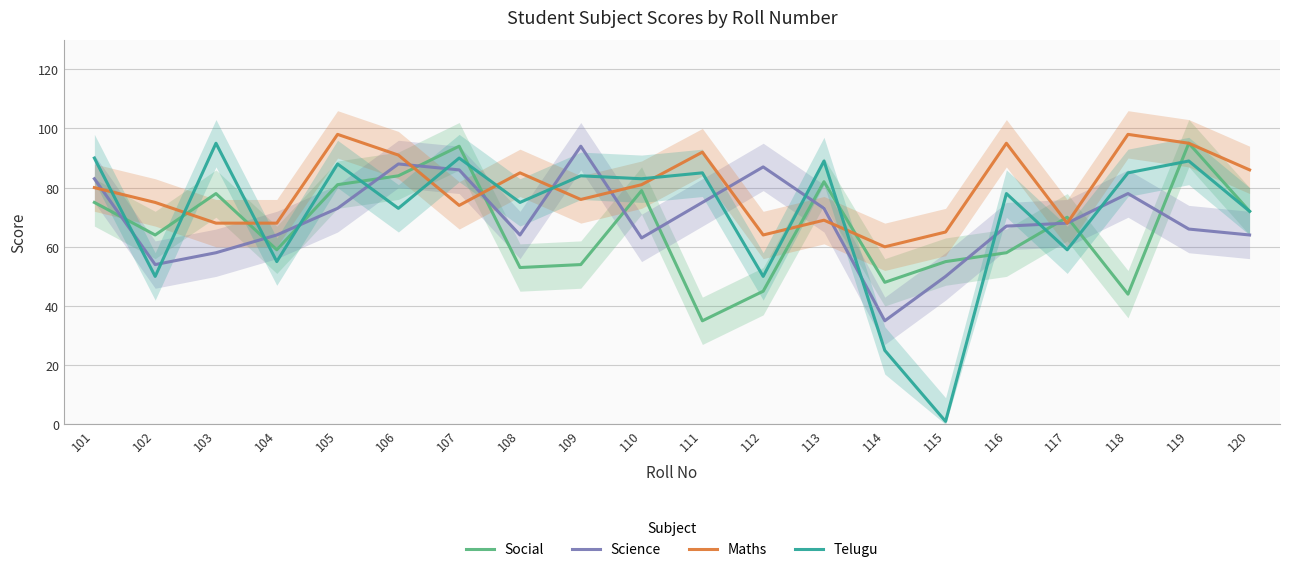

What is the difference between the second highest and second lowest values in the Science series?

38